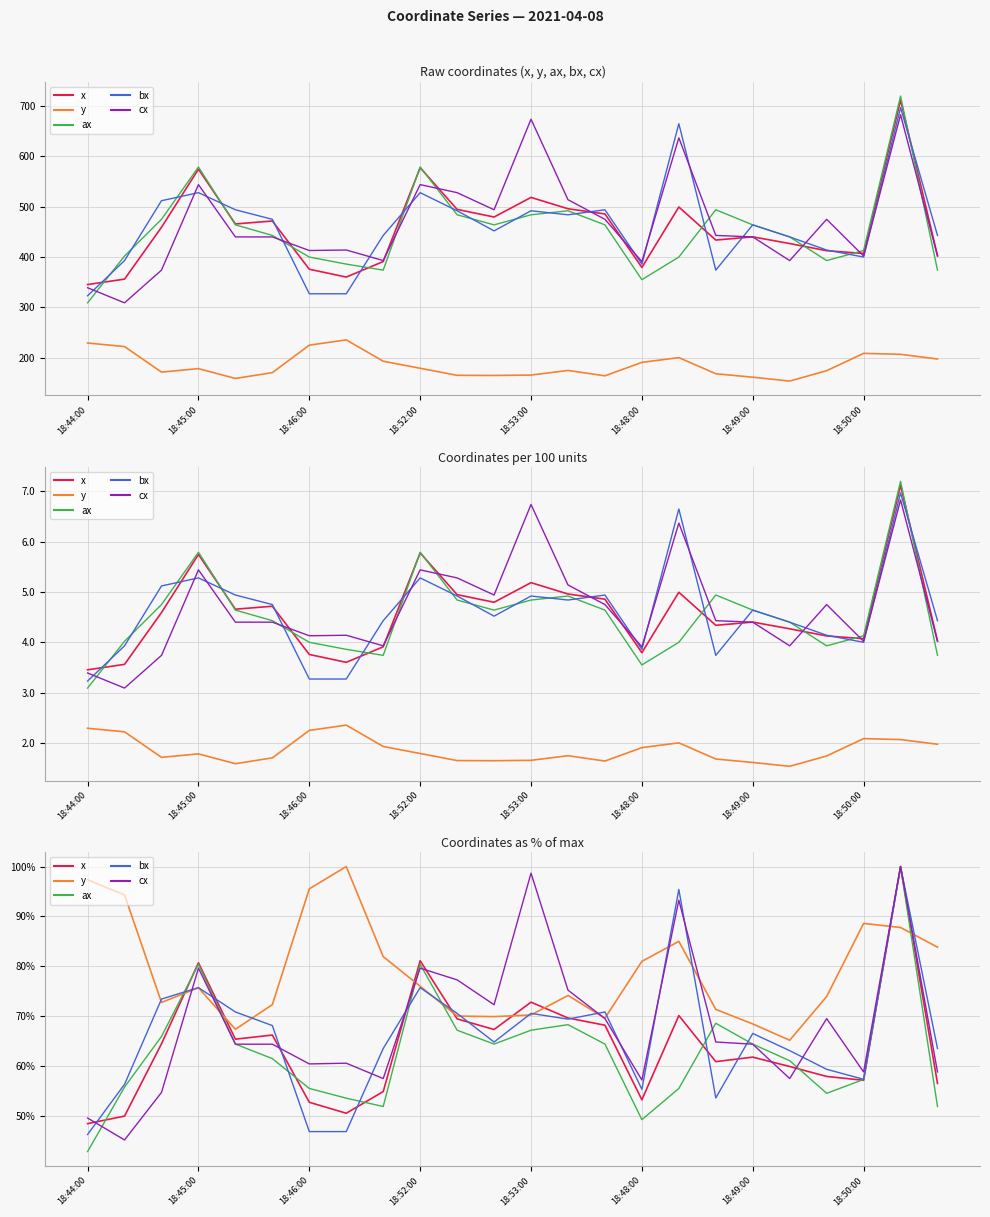

True or false: x has more than 0 interior local peaks.

True